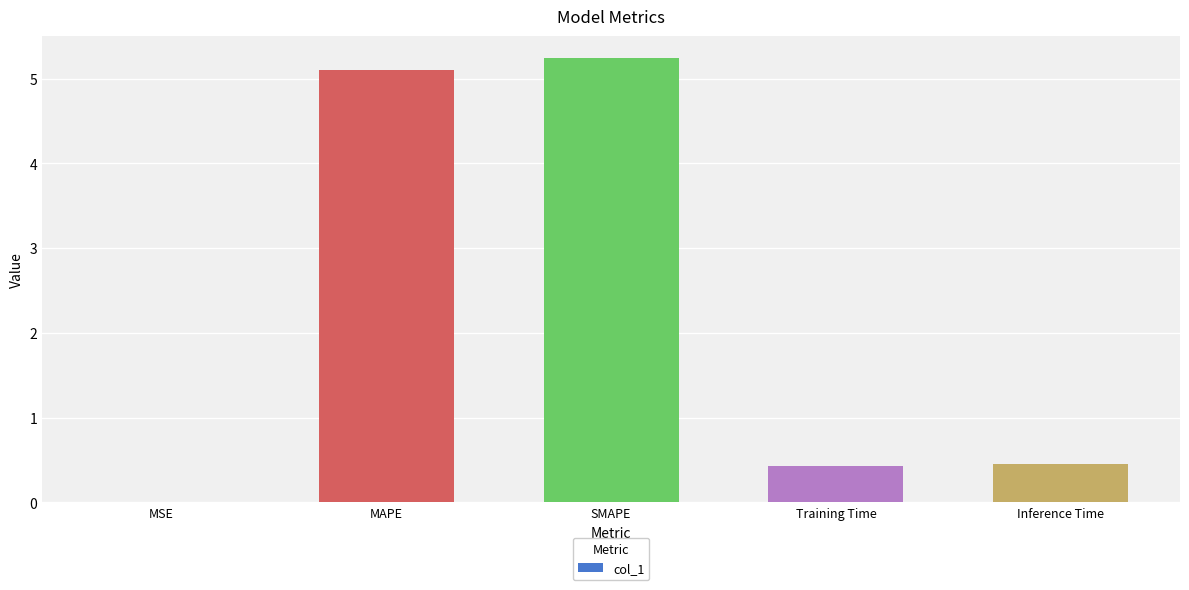

Are the bars horizontal?

No